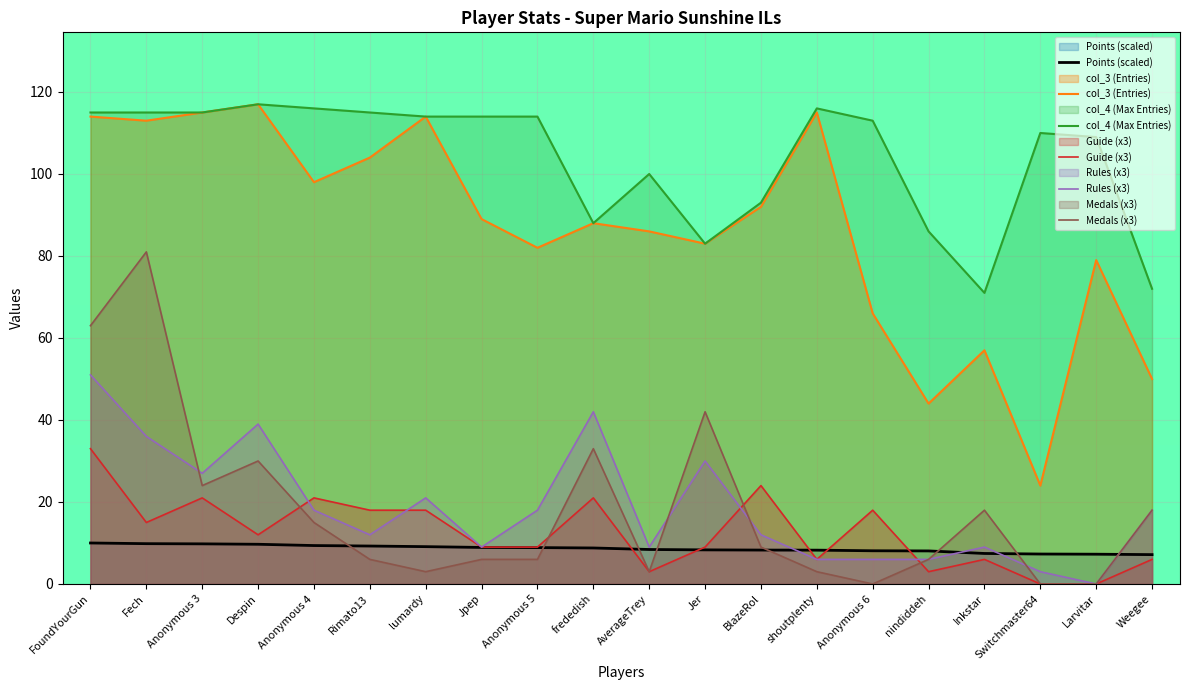

What is the difference between the second highest and minimum values in the Medals series?

63.0